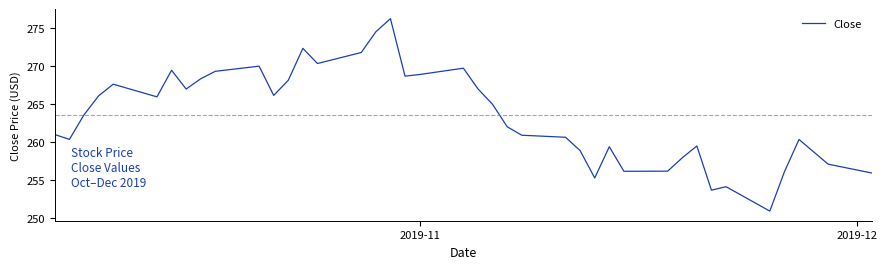

True or false: the data has more than 1 interior local peaks.

True